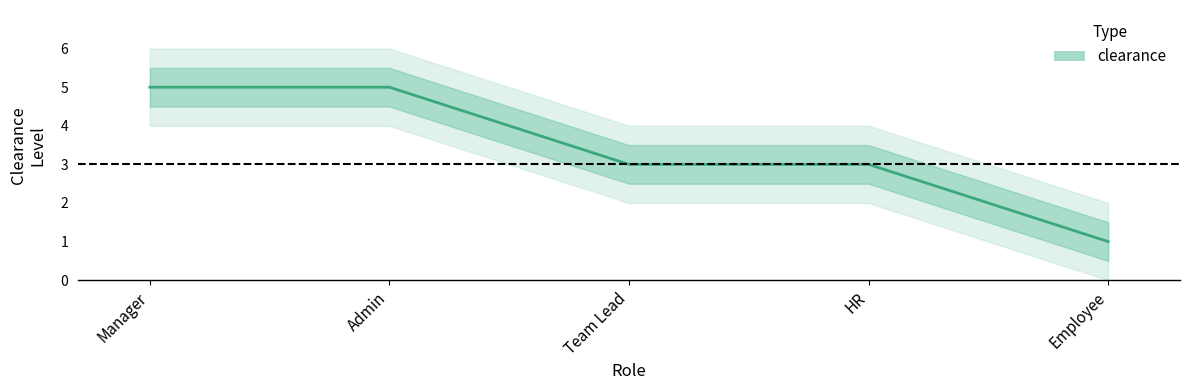

Is this an area chart (filled region under the line)?

No